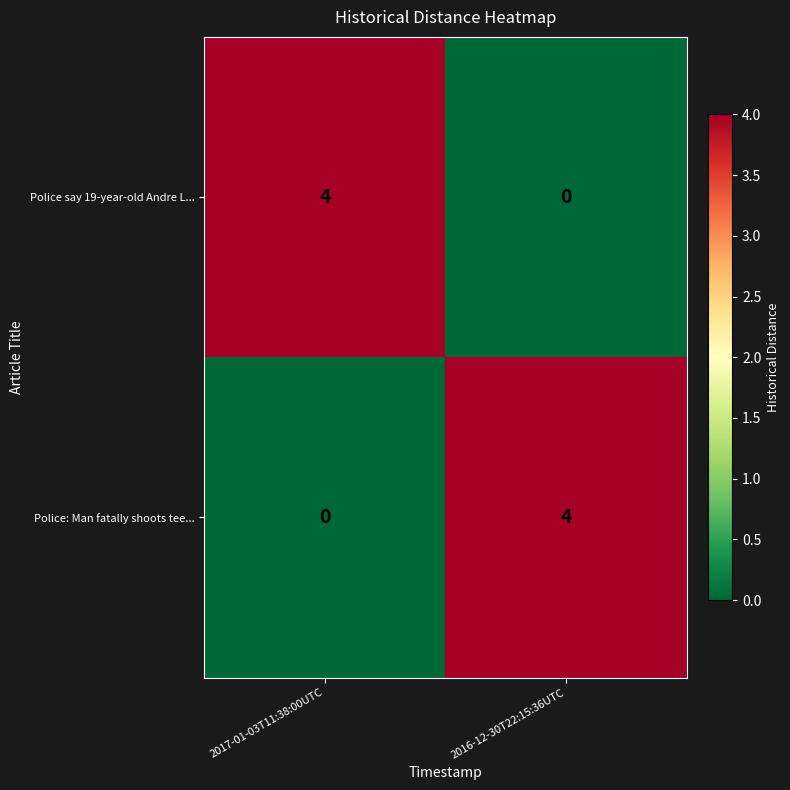

What is the spread (max minus min) of values at 2017-01-03T11:38:00UTC?

4